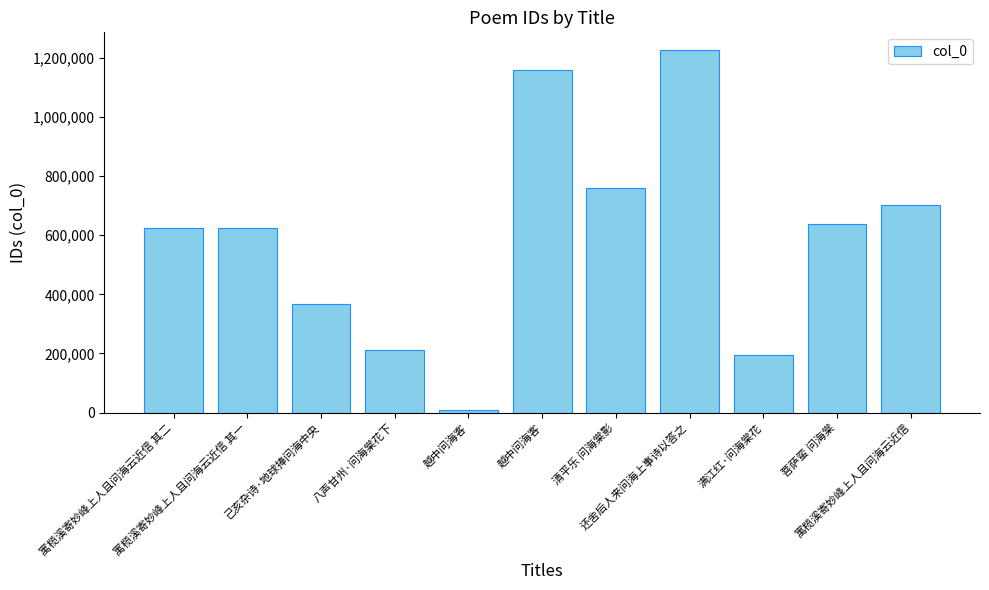

How many data points does each series have?

11